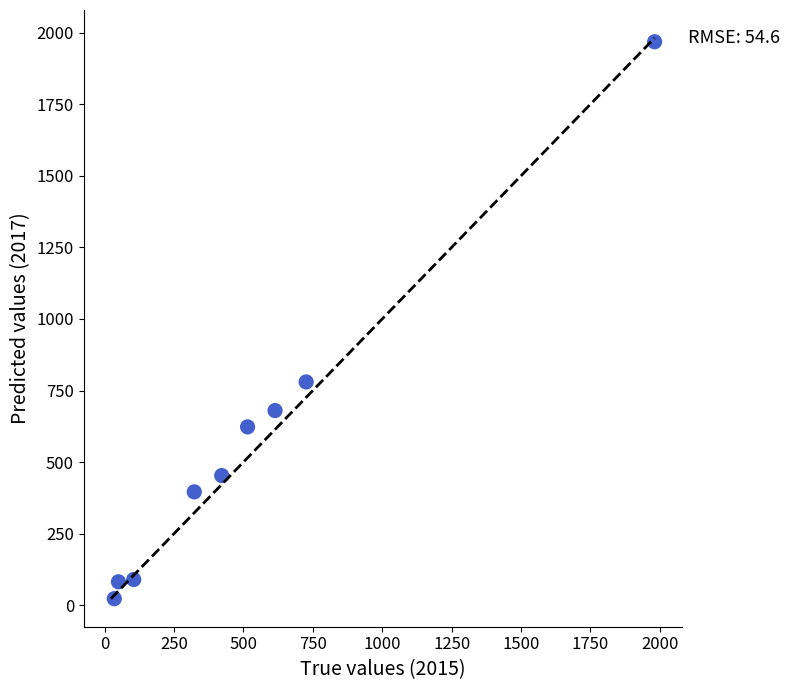

What Y value in the scatter plot is closest to 995?

780